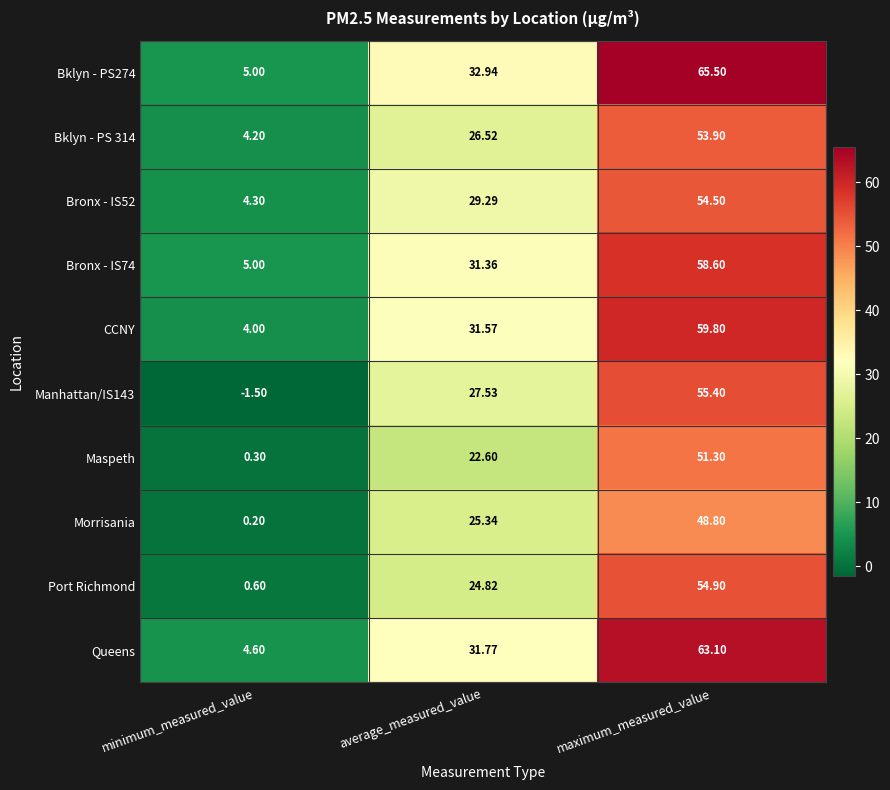

At how many categories does at least one series exceed 32?

2